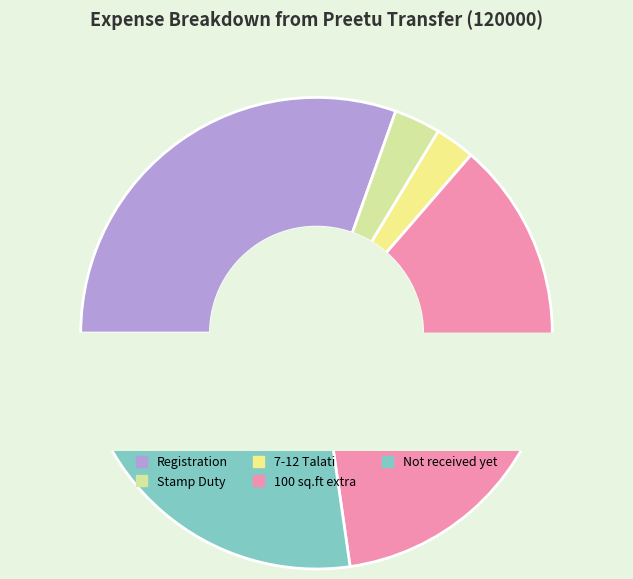

To the nearest percent, what is the combined percentage of 100 sq.ft extra and 7-12 Talati?

39%